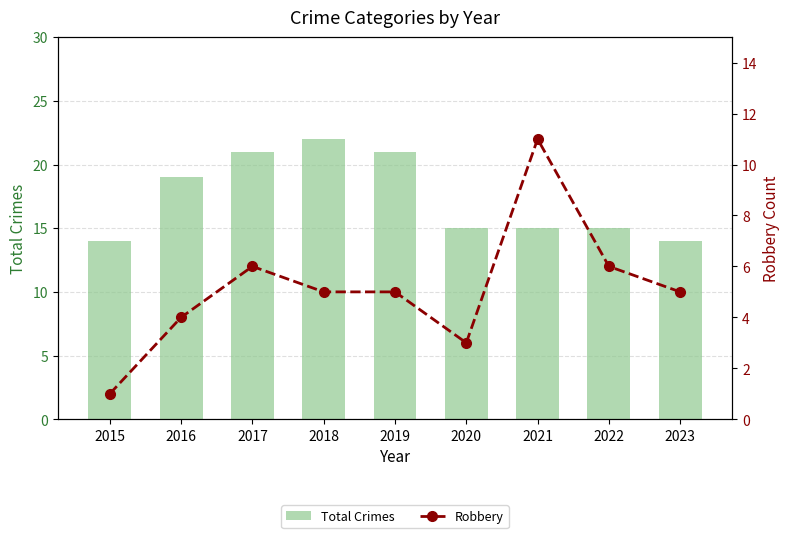

What is the spread (max minus min) of values at 2015?

13